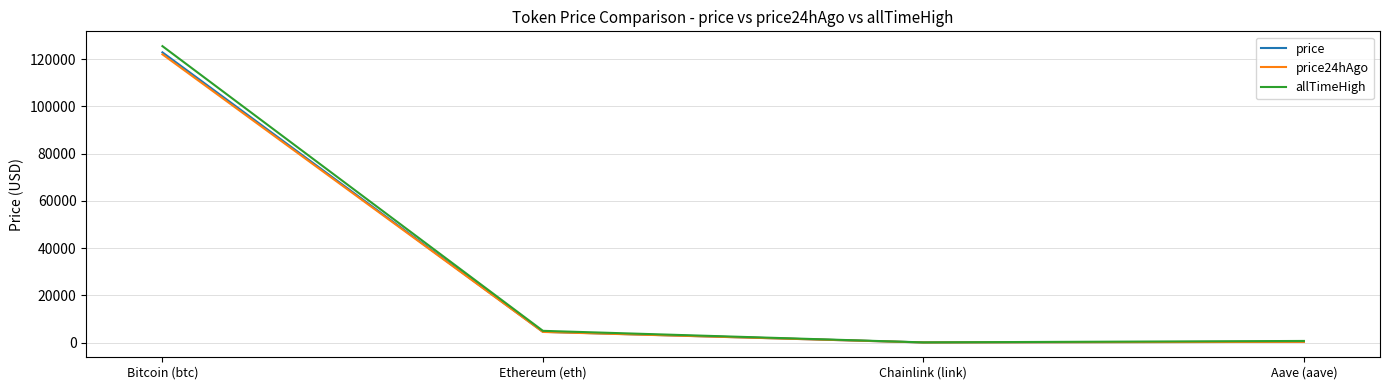

Where is allTimeHigh nearest to the value 62779?

Ethereum (eth)